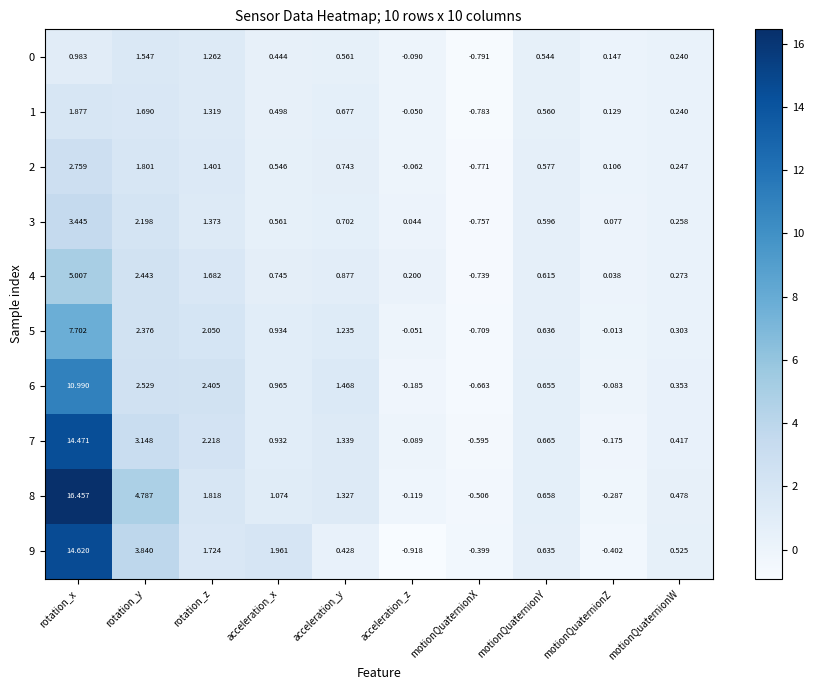

Count the number of categories in the chart.

10